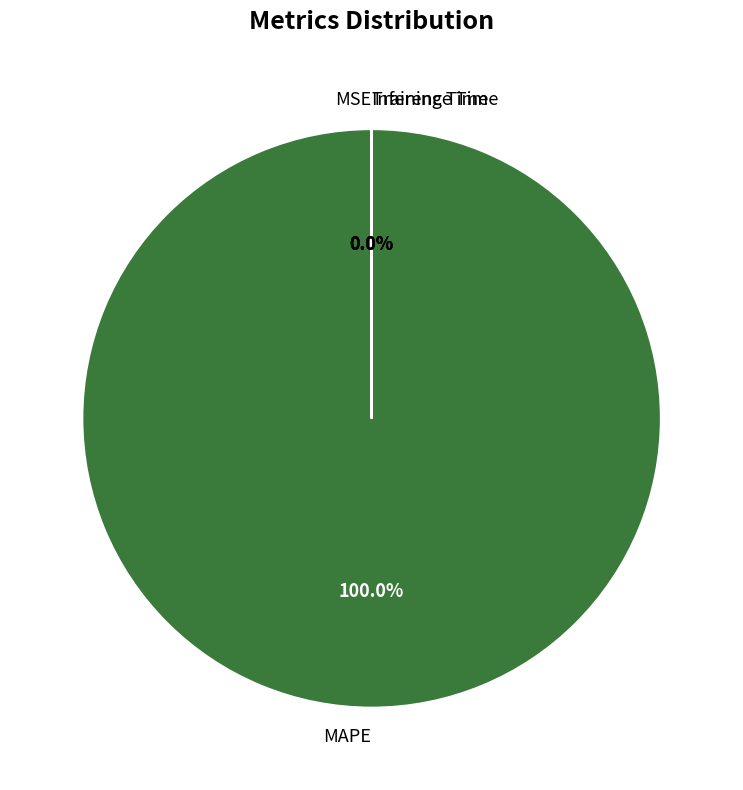

Rank the categories by value from lowest to highest.

Inference Time, Training Time, MSE, MAPE